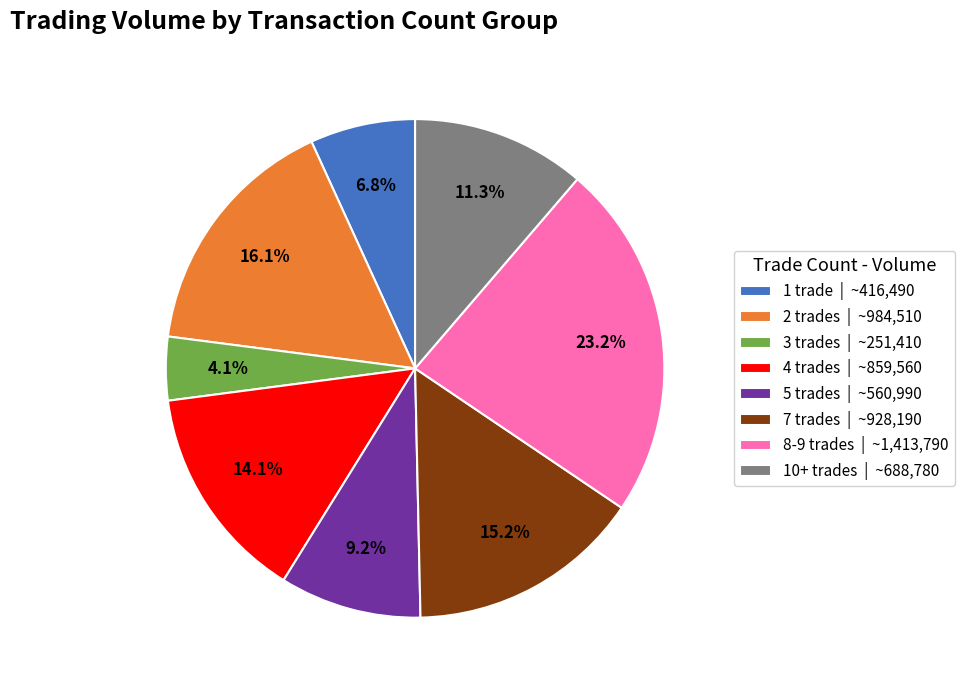

Which slice is the largest?

8-9 trades | ~1,413,790